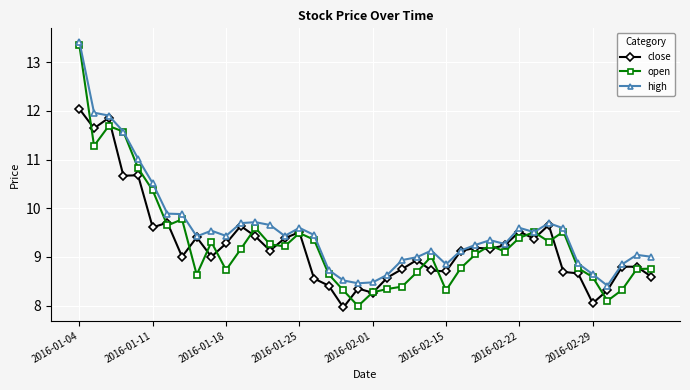

What is the value of the open point at the 28th from the left?

9.1